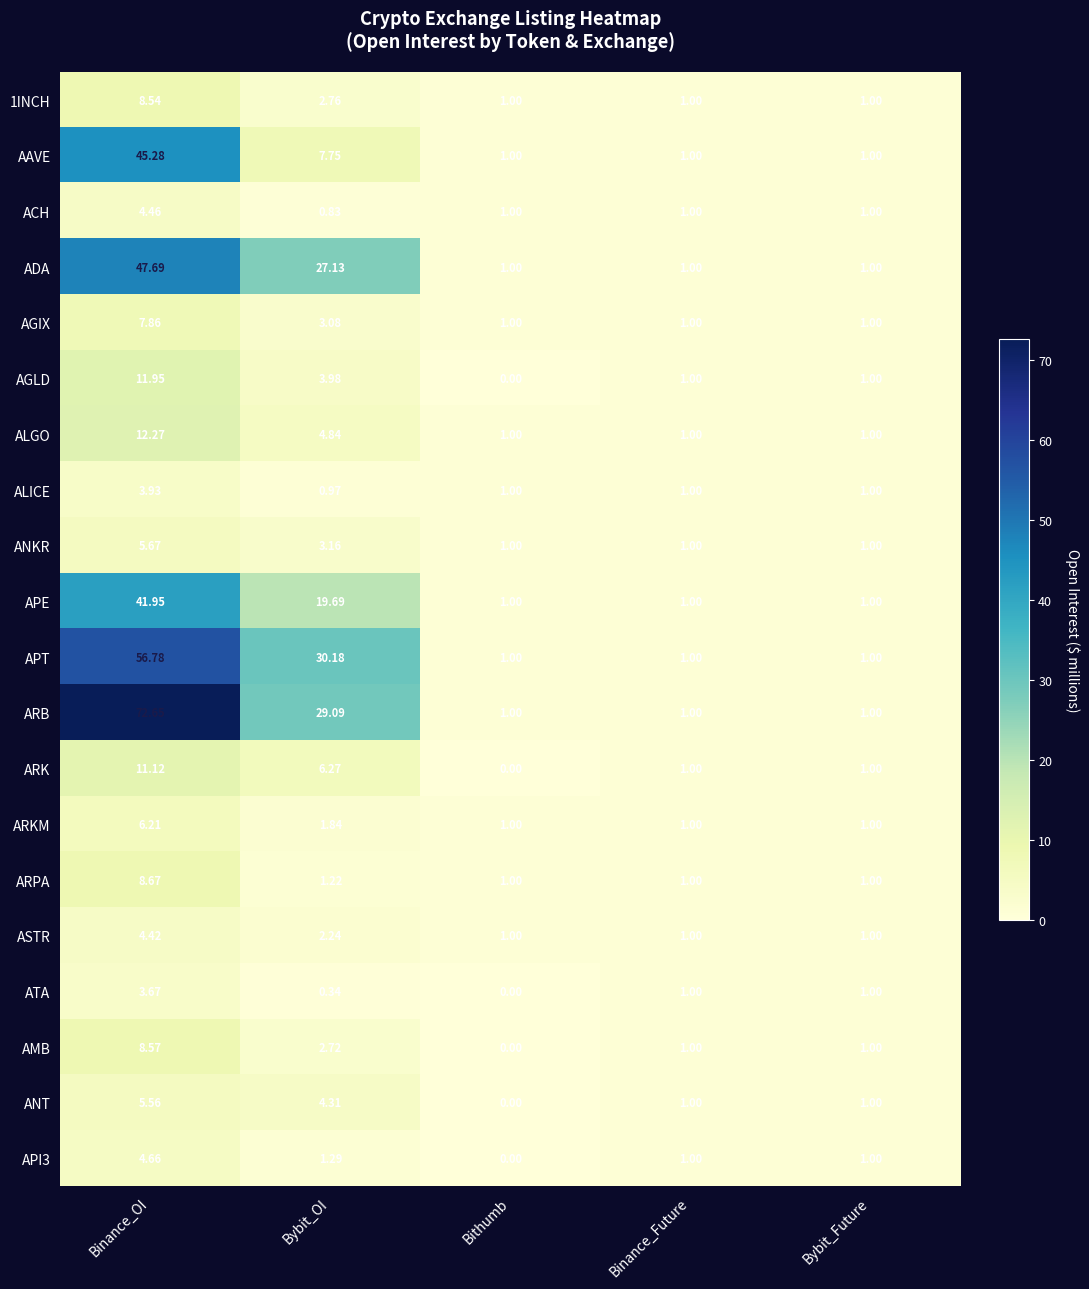

At which category does the chart reach its minimum across all series?

Bithumb